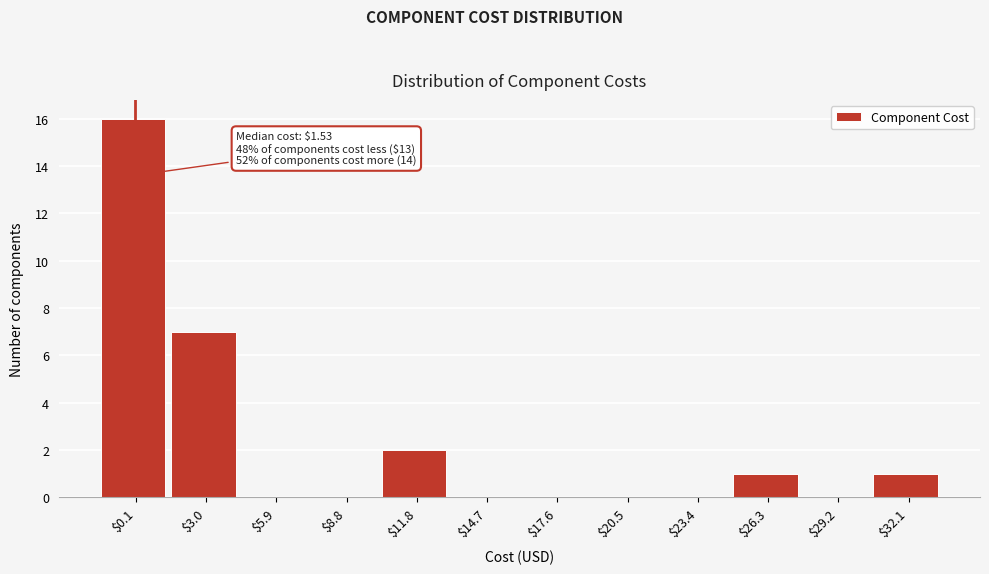

The chart shows a value of 1 at $26.3. True or false?

True